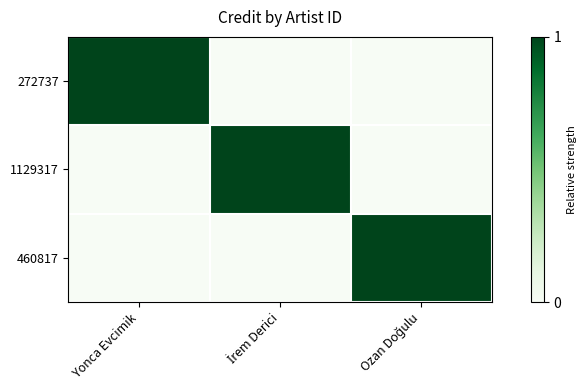

How many distinct data groups are displayed?

3